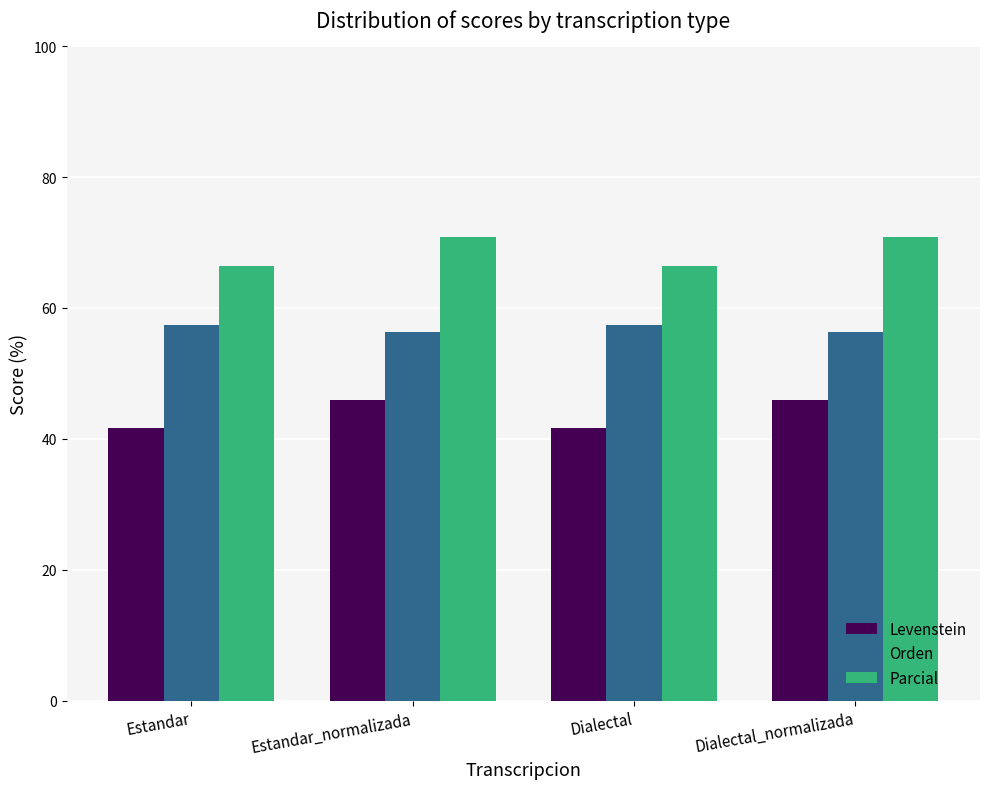

What is the lowest value of the Parcial series?

66.4